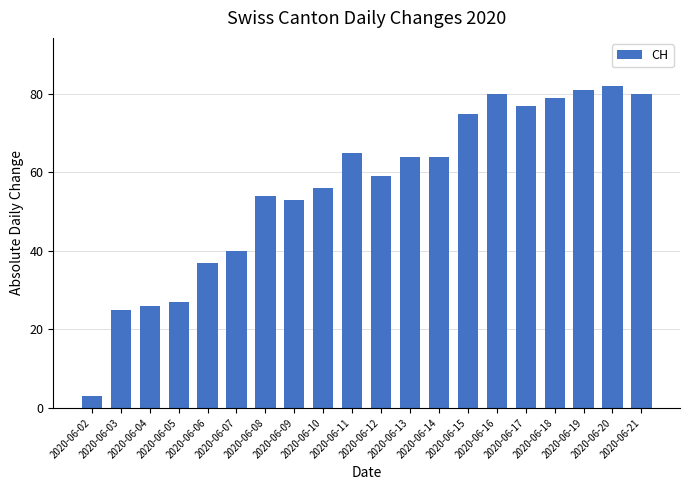

What is the value of the 15th bar from the left?

80